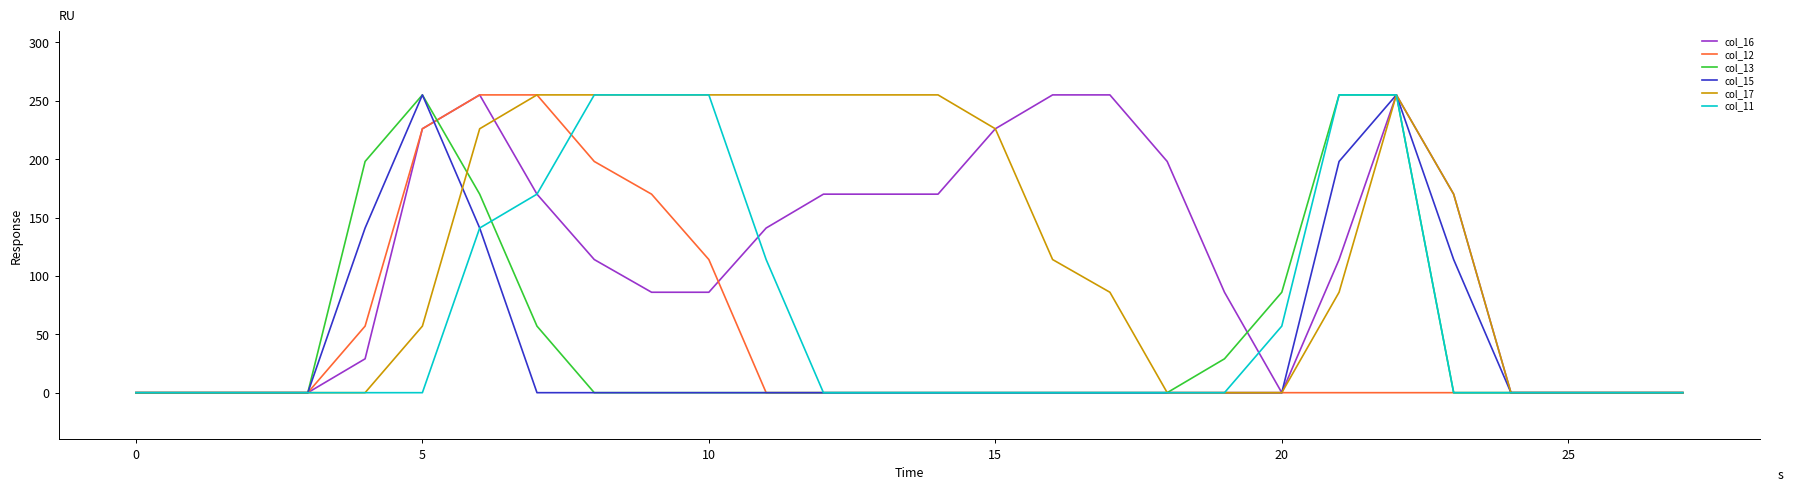

What is the maximum value for col_17?

255